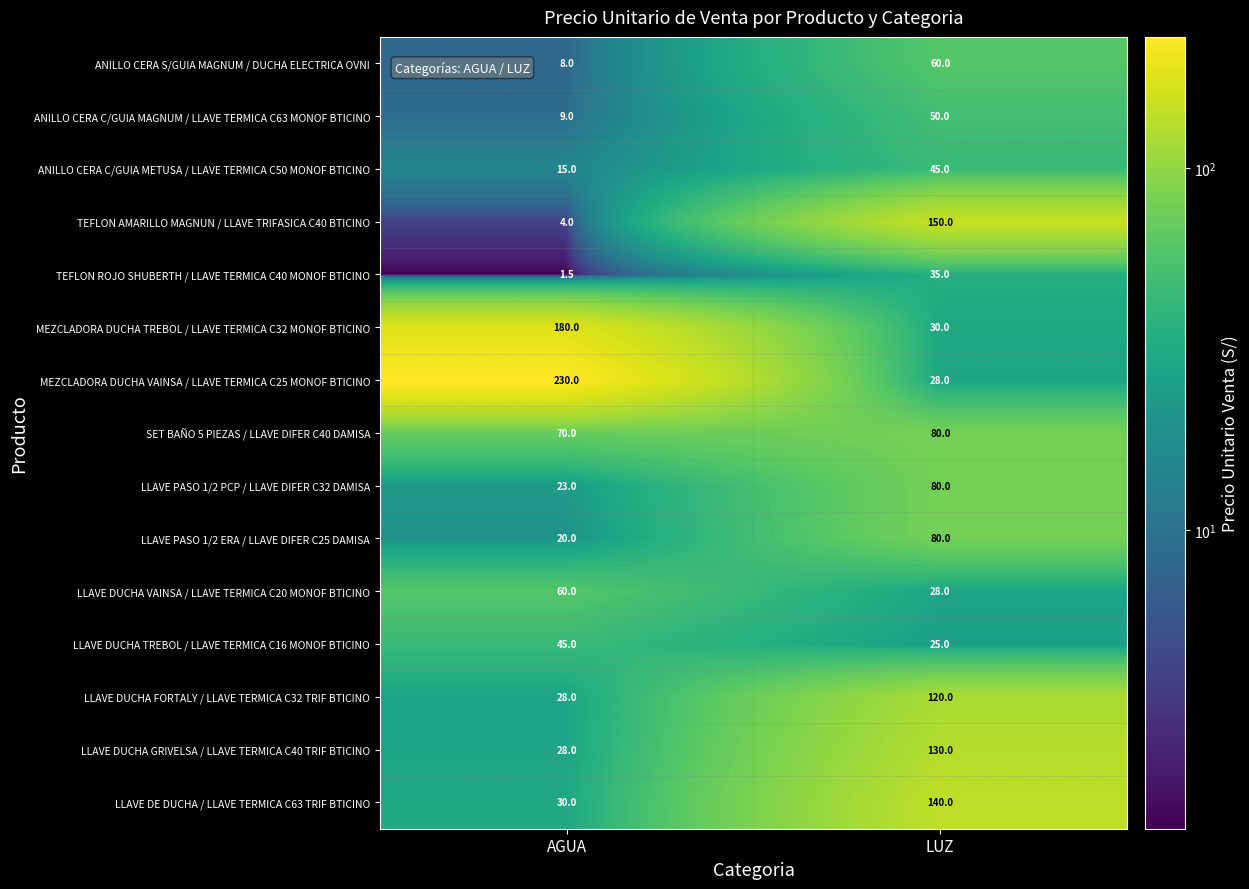

The SET BAÑO 5 PIEZAS / LLAVE DIFER C40 DAMISA series shows 109.6 at LUZ. True or false?

False